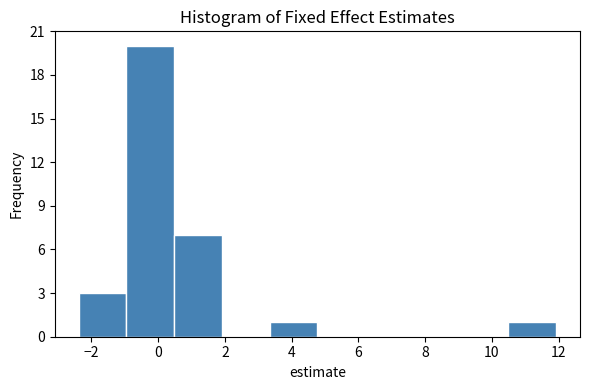

What is the height of the bar covering 3.4 to 4.8 on the x-axis? Neither the bar edges nor the heights are printed on the chart, so give them approximately, as read against the axes.

1